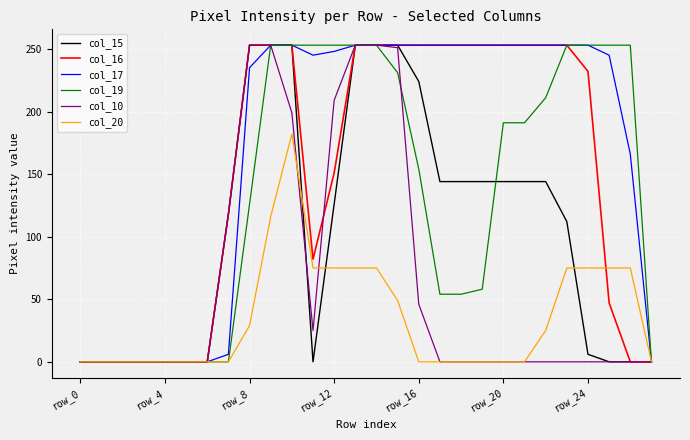

What is the maximum value shown in the chart?

253